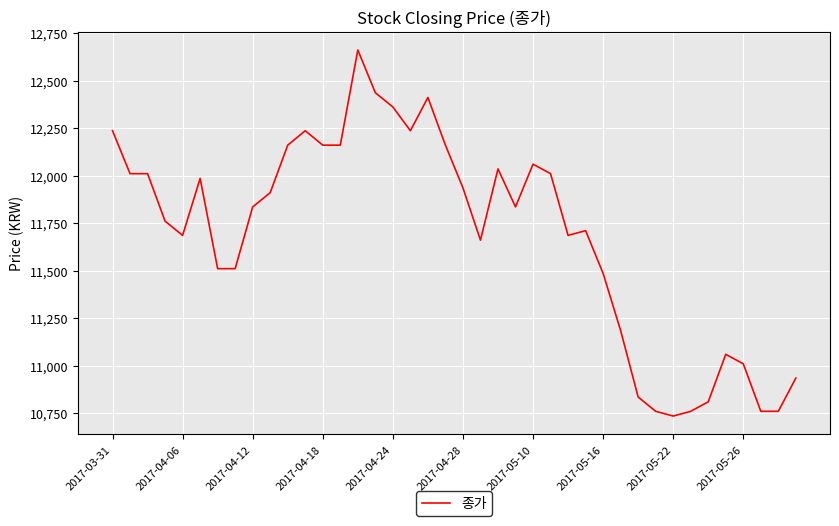

How many series are shown in this chart?

1